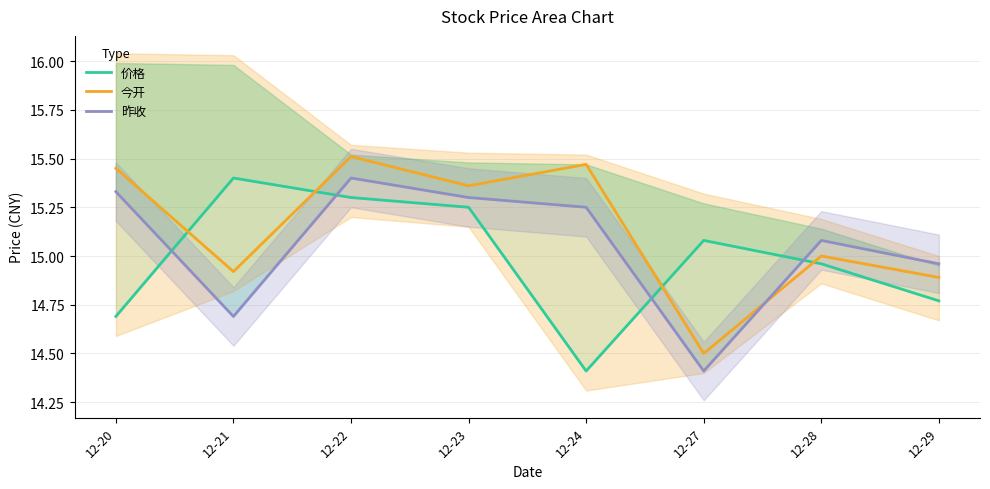

Rank the series by their maximum value, from lowest to highest.

价格, 昨收, 今开